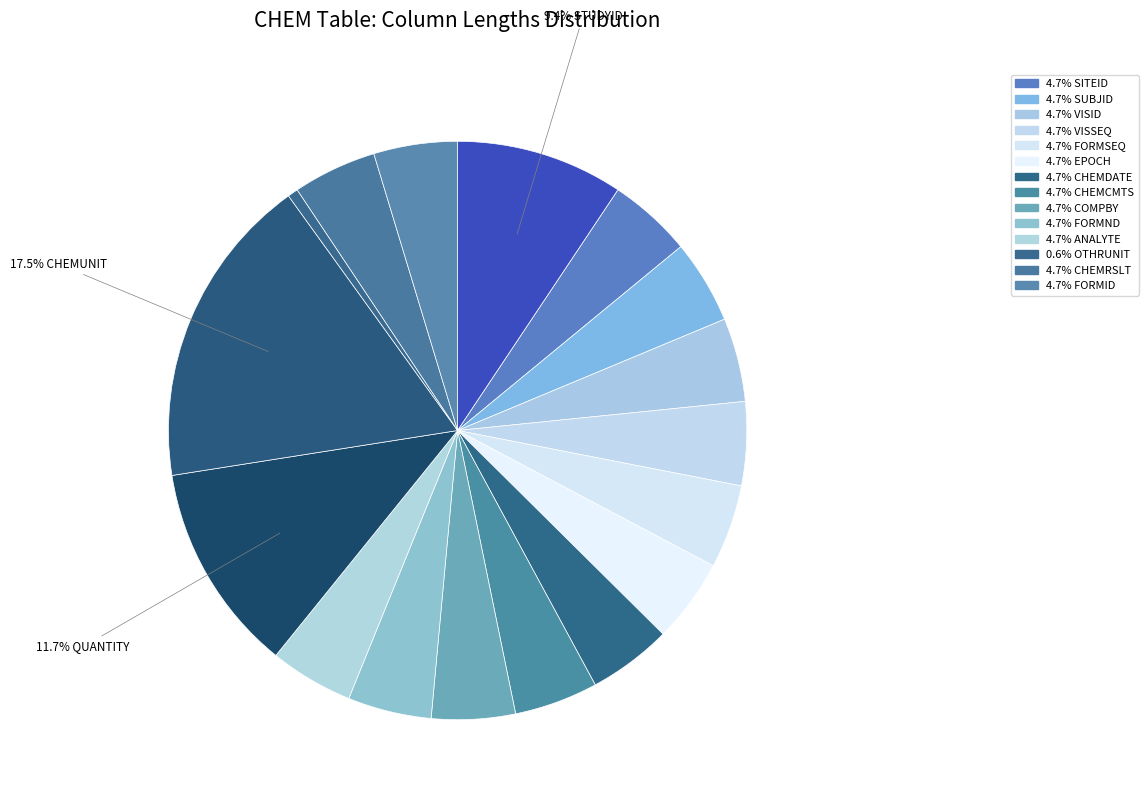

What is the smallest slice in the pie chart?

OTHRUNIT